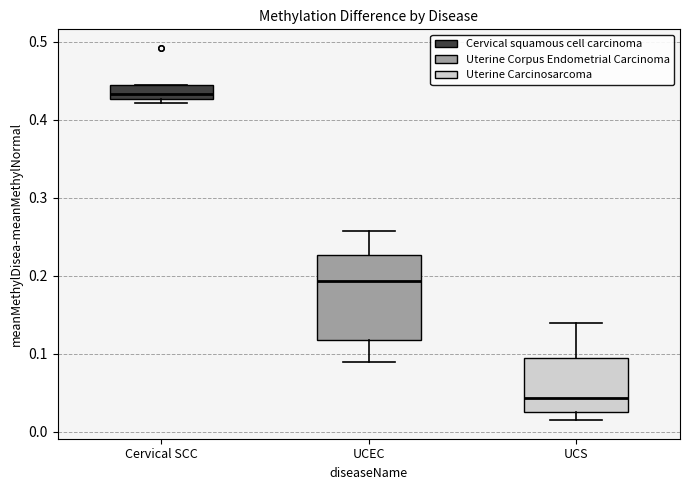

Reading left to right, transcribe this box plot: for each box, give where its median line is, the range the box spans, and where its two whiskers end, as read against the y-axis. The values are not printed on the chart, so give them approximately, as read against the axis.

Cervical SCC: median 0.43 (just above the box's lower edge), box 0.43 to 0.45, whiskers 0.42 to 0.45
UCEC: median 0.19, box 0.12 to 0.23, whiskers 0.09 to 0.26
UCS: median 0.04, box 0.03 to 0.09, whiskers 0.02 to 0.14